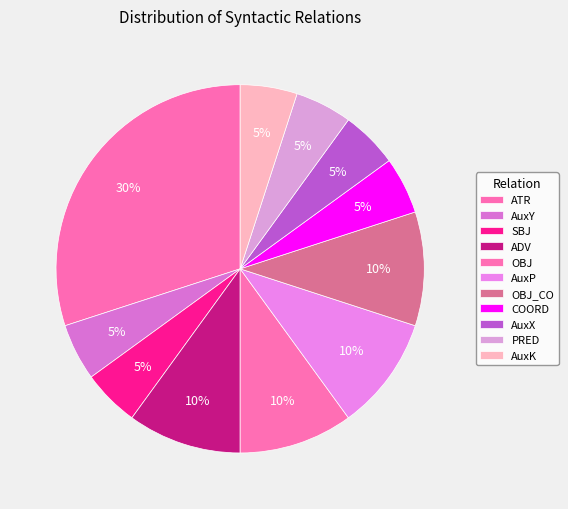

How many segments does this pie chart have?

11